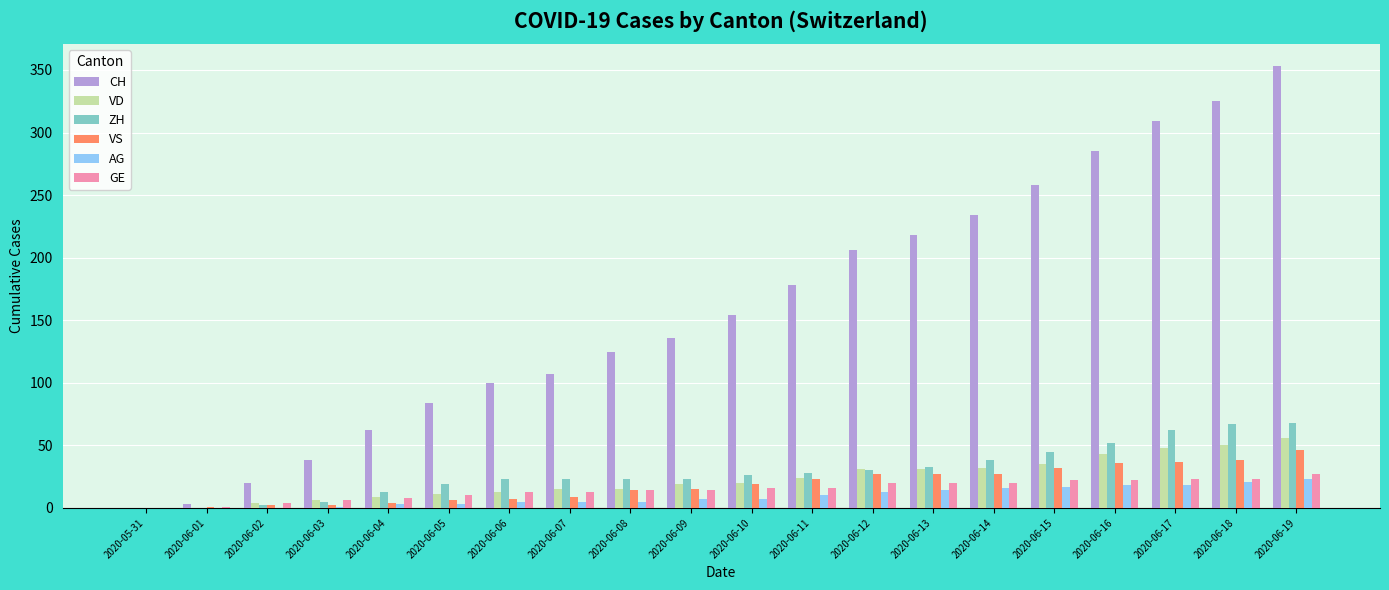

The VS series shows 19 at 2020-06-10. True or false?

True